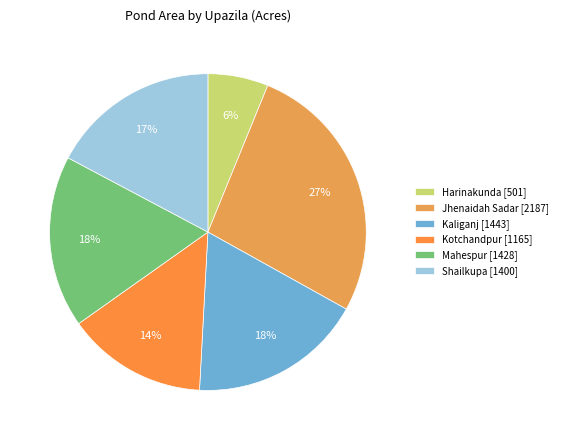

True or false: Mahespur accounts for 18% of the total.

True